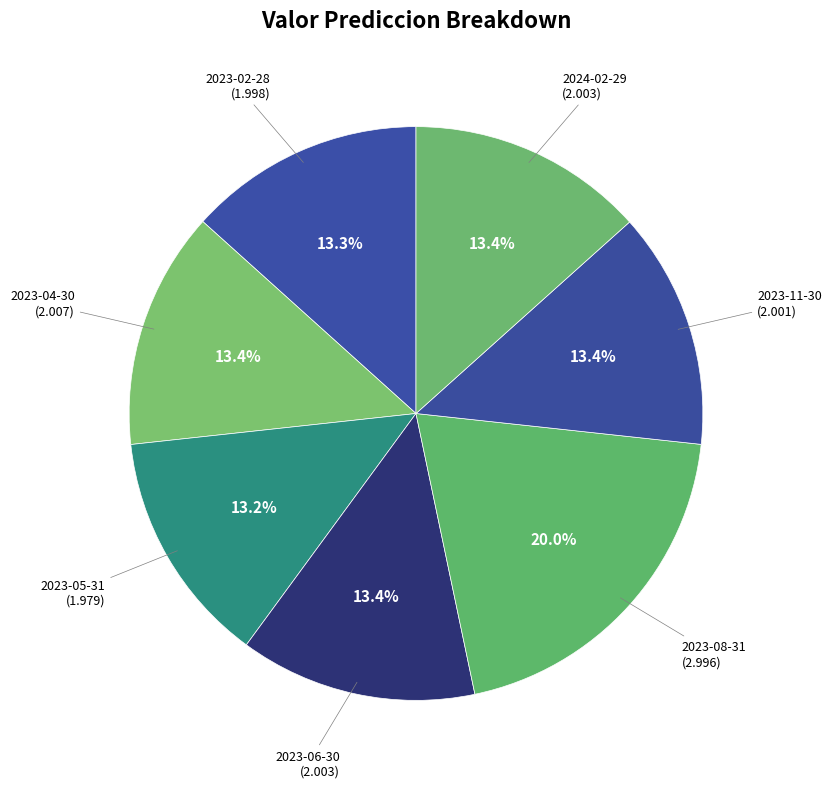

What is the smallest slice in the pie chart?

2023-05-31